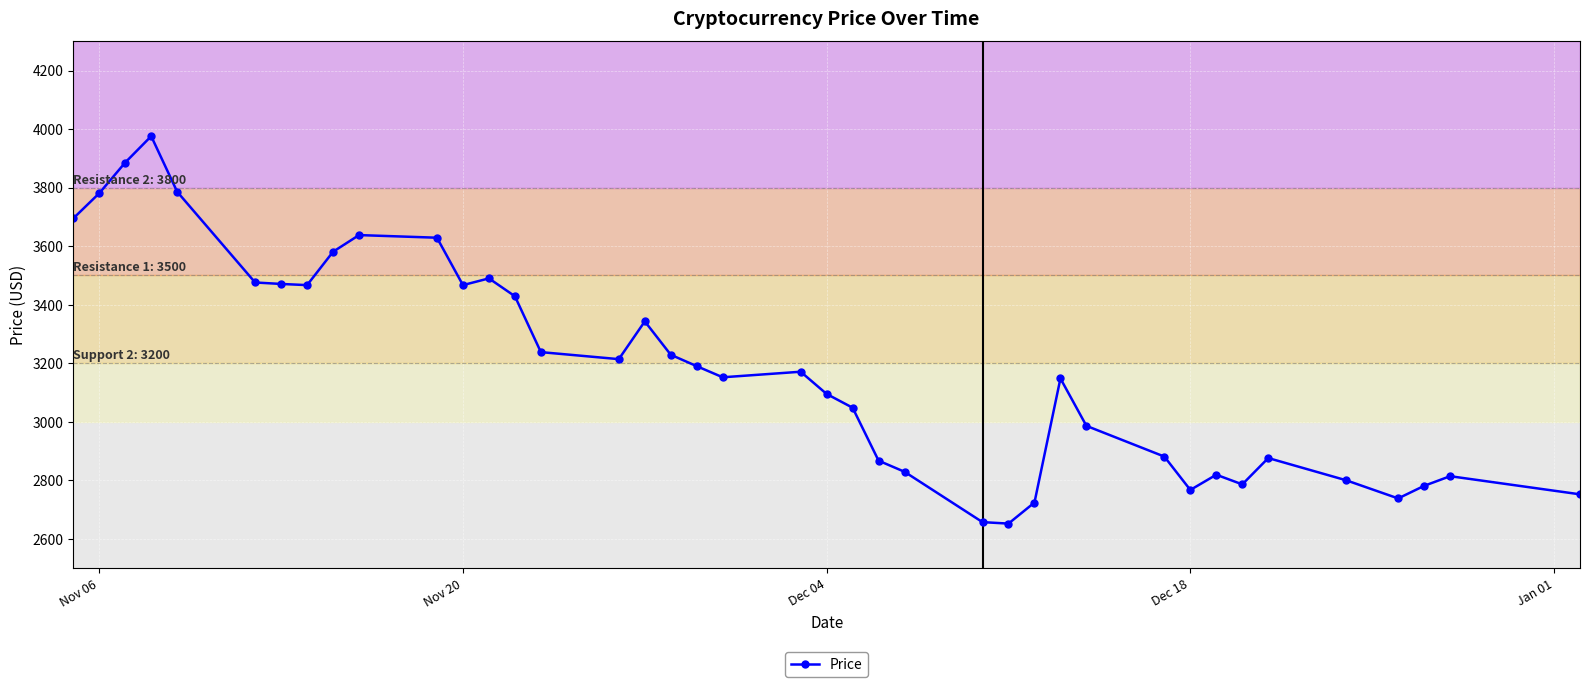

What is the value of the 20th point from the left?

3152